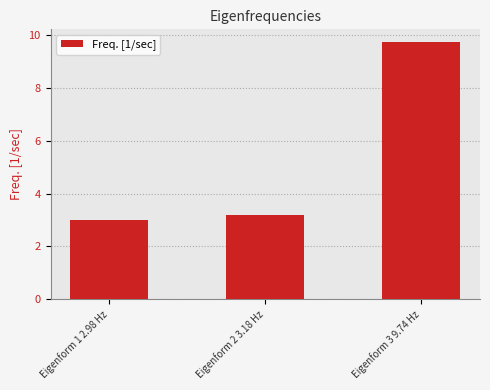

How many categories are shown in the chart?

3